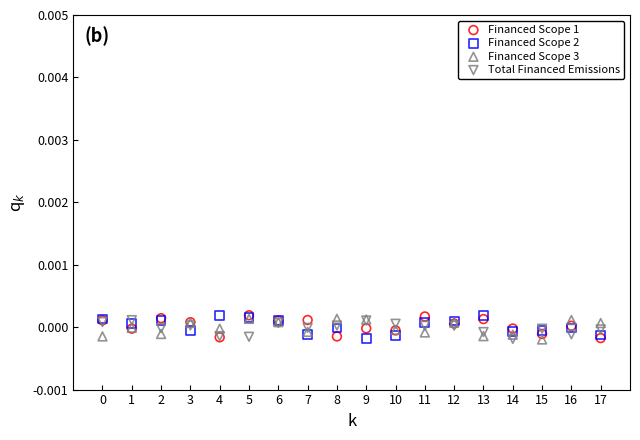

What are all the series names shown in the legend?

Financed Scope 1, Financed Scope 2, Financed Scope 3, Total Financed Emissions